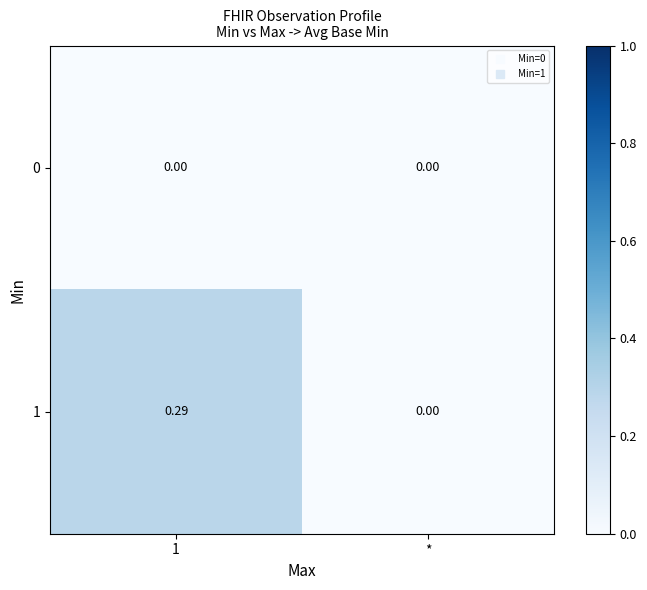

List the series in order of their peak value, lowest first.

0, 1